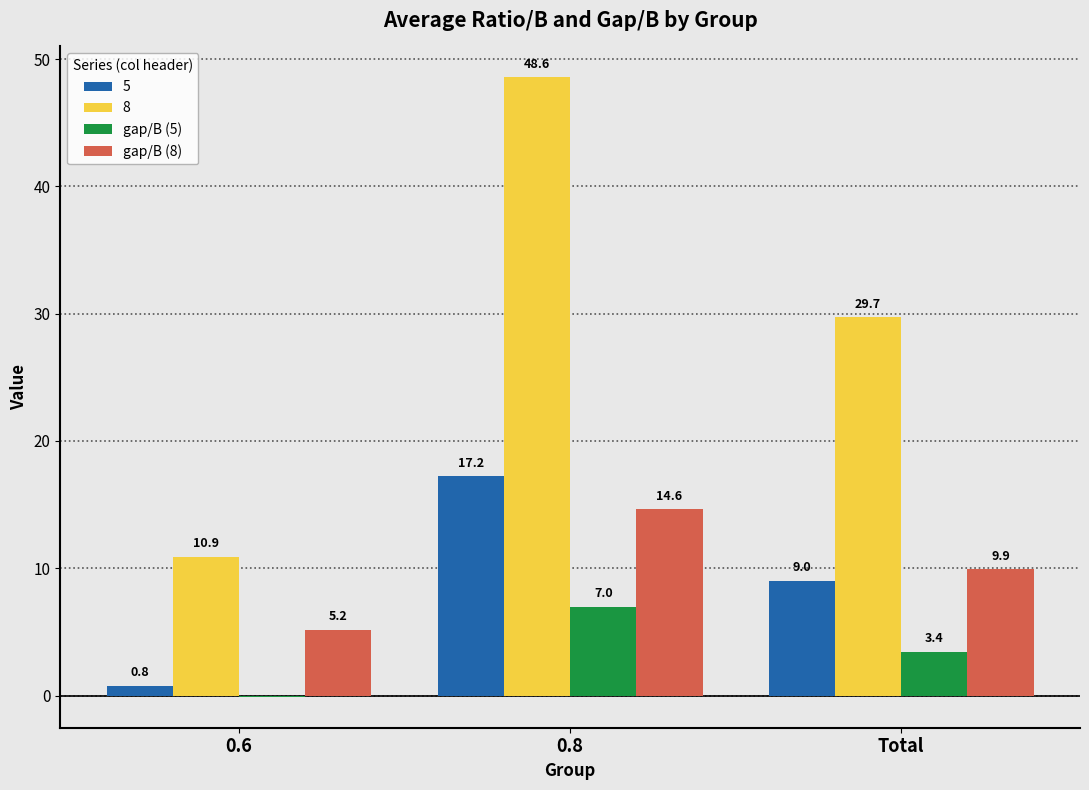

At which category is the sum across all series the highest?

0.8